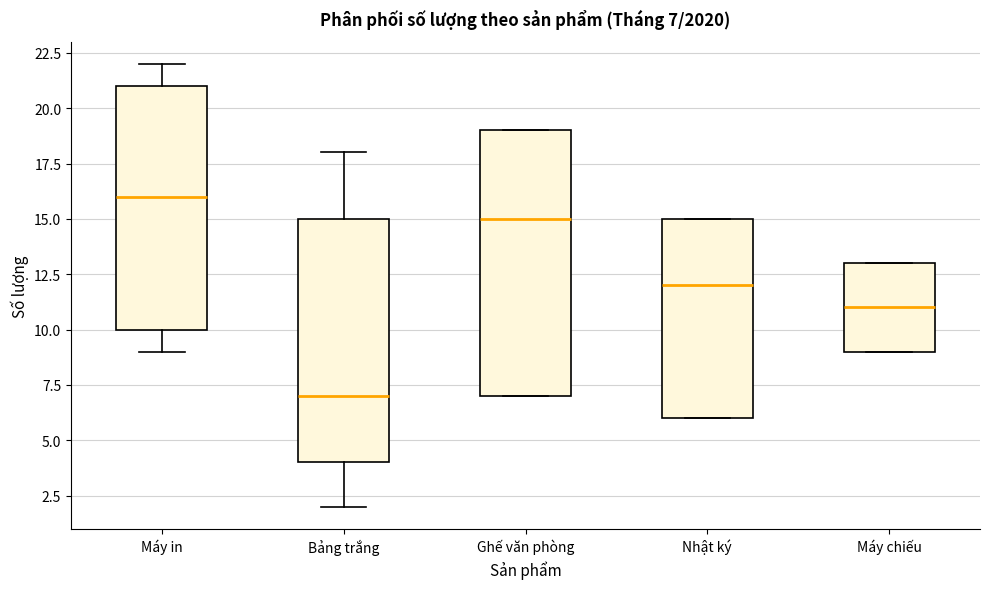

Which box's median line is the highest?

Máy in